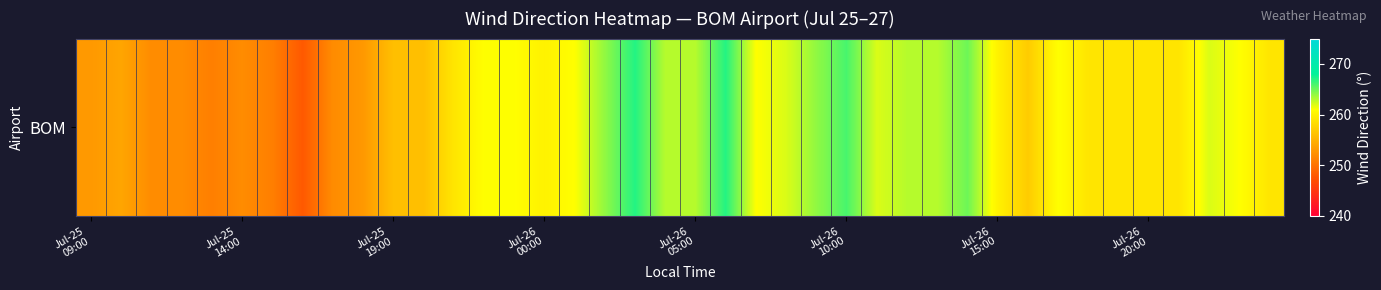

Which category has the highest value across all series?

18